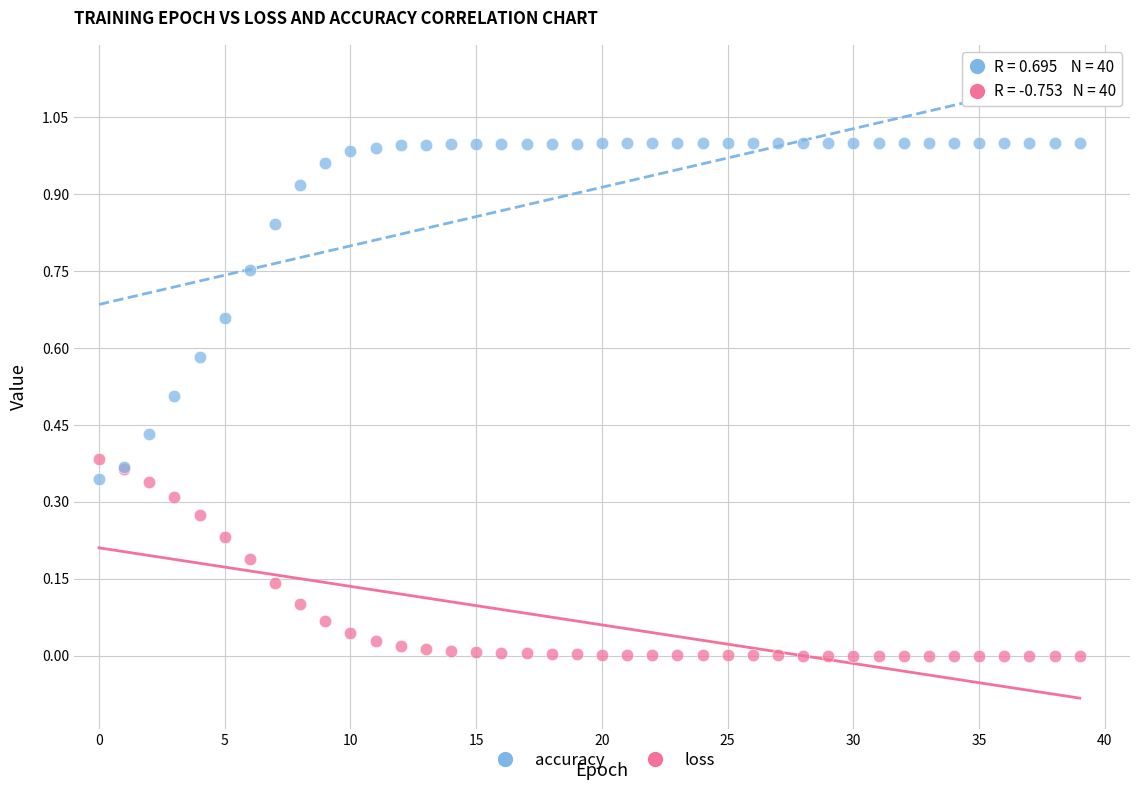

Which series reaches the maximum Y coordinate?

accuracy